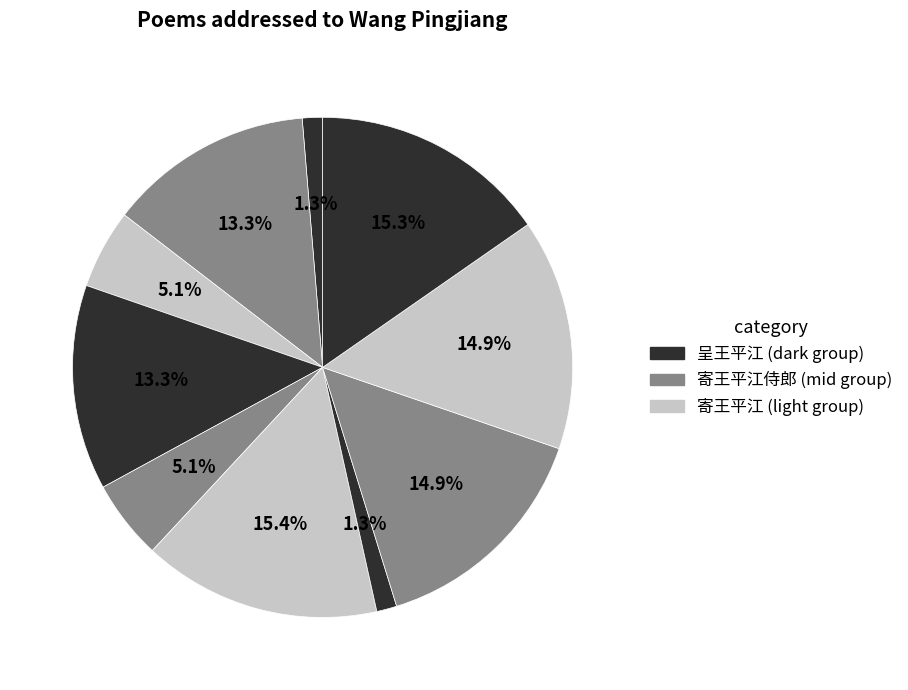

Count the number of slices in the pie.

10